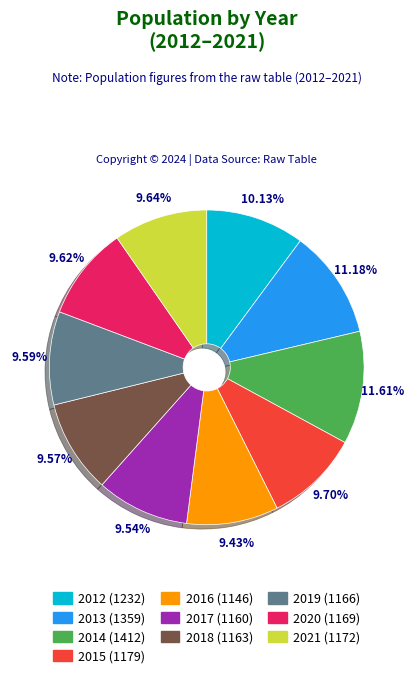

True or false: 2016 accounts for 15% of the total.

False